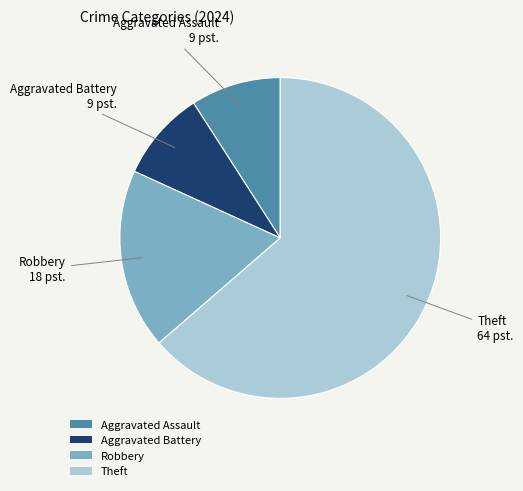

Does Theft account for over 50% of the chart?

Yes